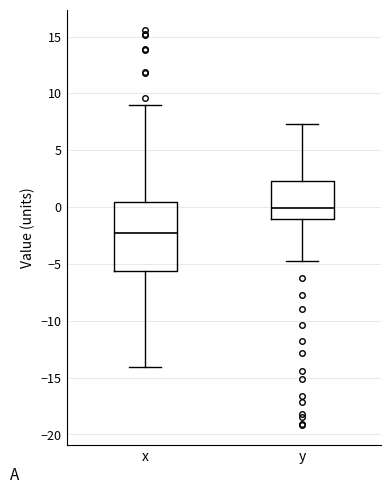

Comparing the boxes themselves (not the whiskers), which one is the tallest?

x